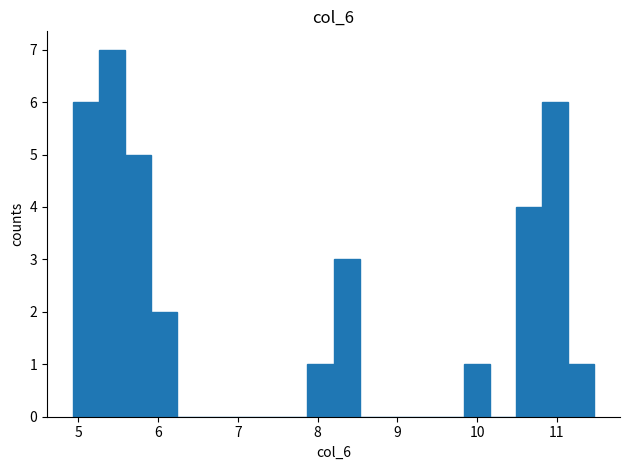

Around what value on the x-axis is the tallest bar? Give the approximate position of its centre, as read against the axis.

5.4